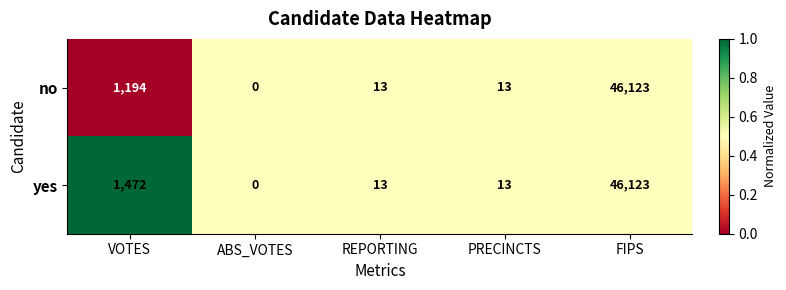

The no series shows 70694 at FIPS. True or false?

False